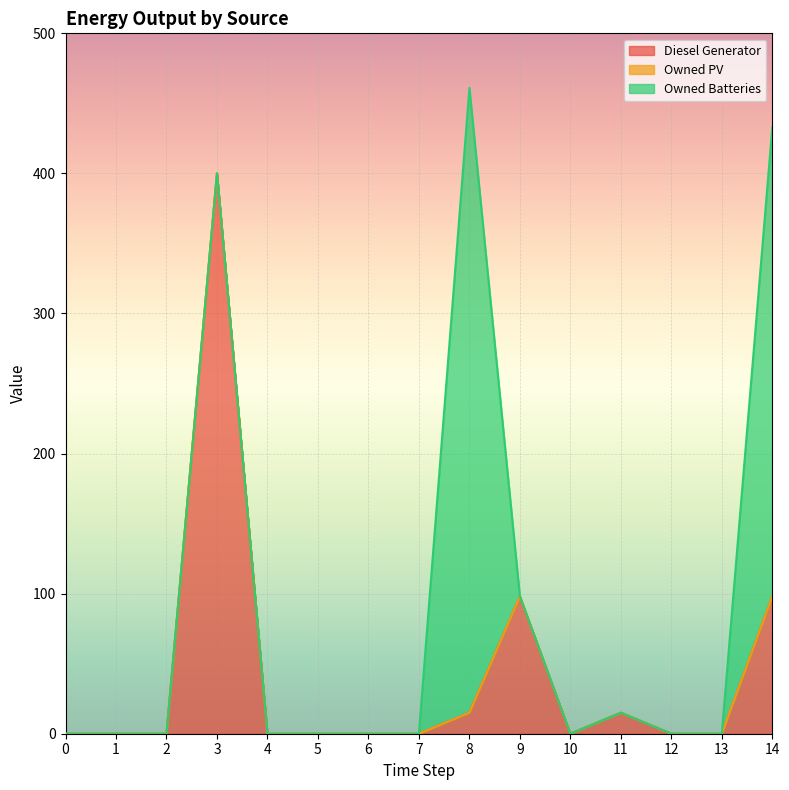

List the series in order of their overall mean, lowest first.

Owned PV, Diesel Generator, Owned Batteries